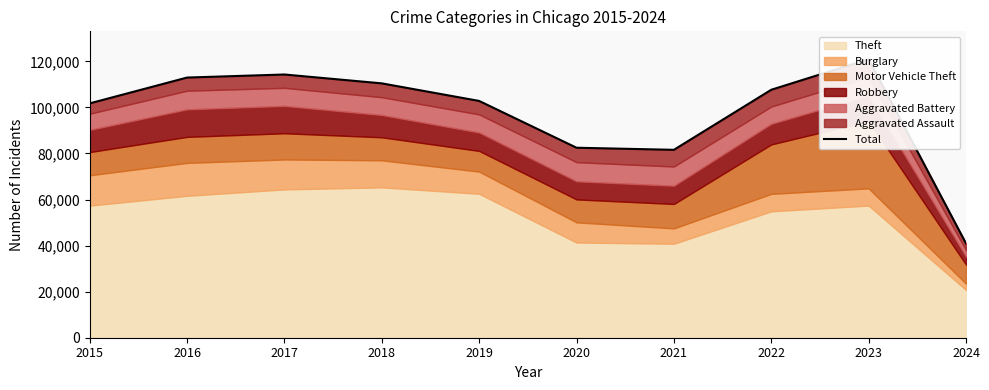

Reading left to right, list all the values displayed in this chart.

101739	112955	114285	110437	102803	82489	81582	107655	120933	40921